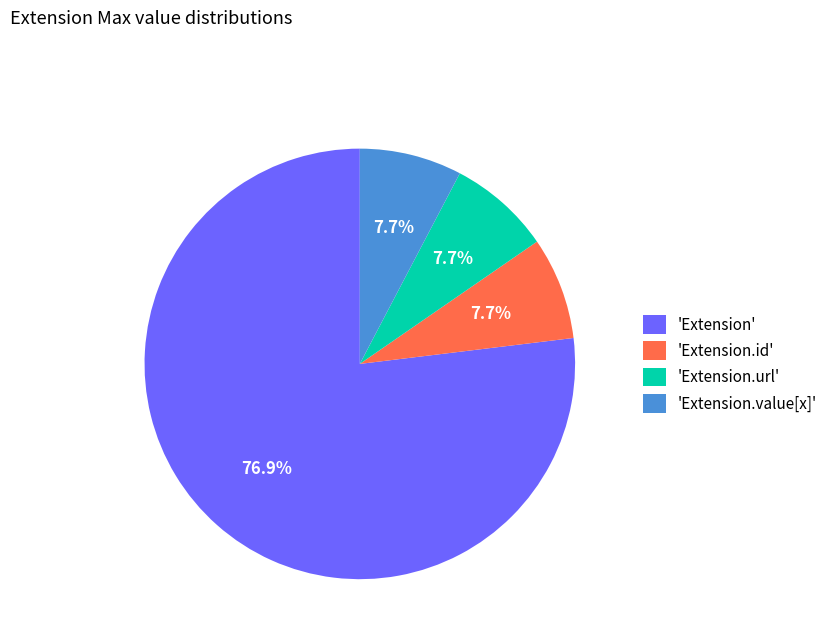

Is 'Extension' the majority of the pie?

Yes